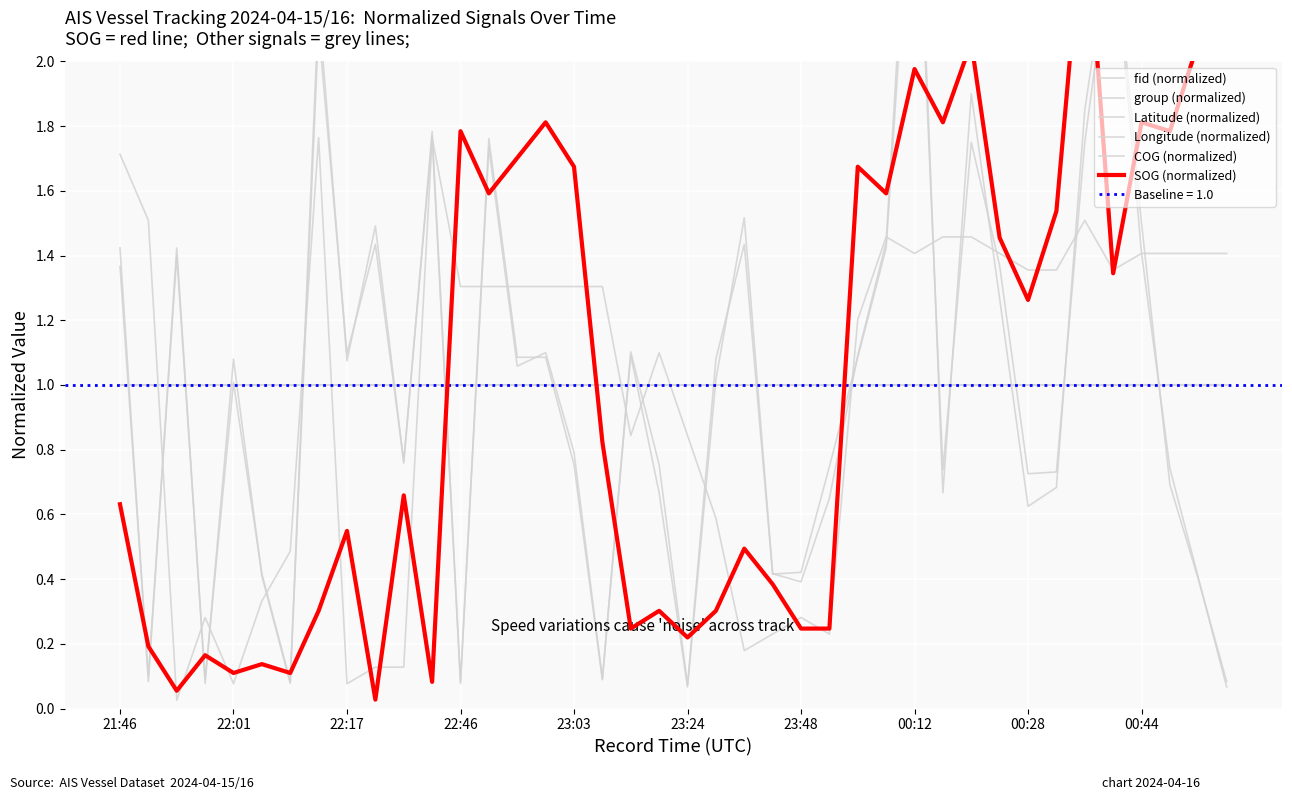

What are all the series names shown in the legend?

fid (normalized), group (normalized), Latitude (normalized), Longitude (normalized), COG (normalized), SOG (normalized)